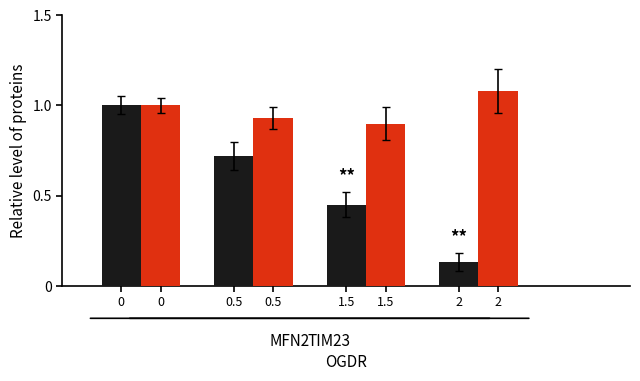

Which category has the highest value across all series?

2